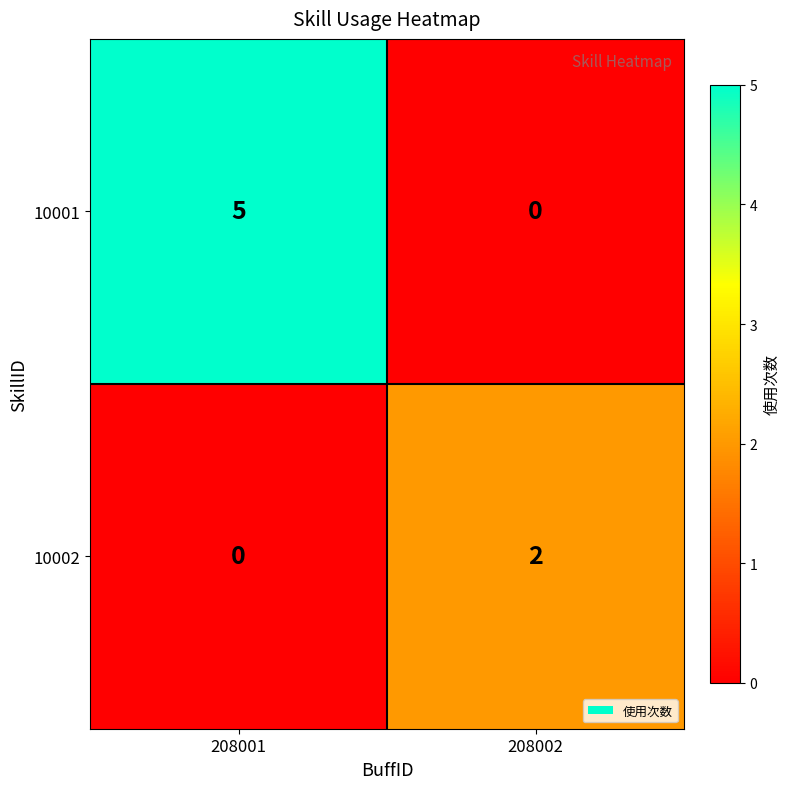

Reading left to right, transcribe all the data shown in this chart.

10001: 208001=5	208002=0
10002: 208001=0	208002=2